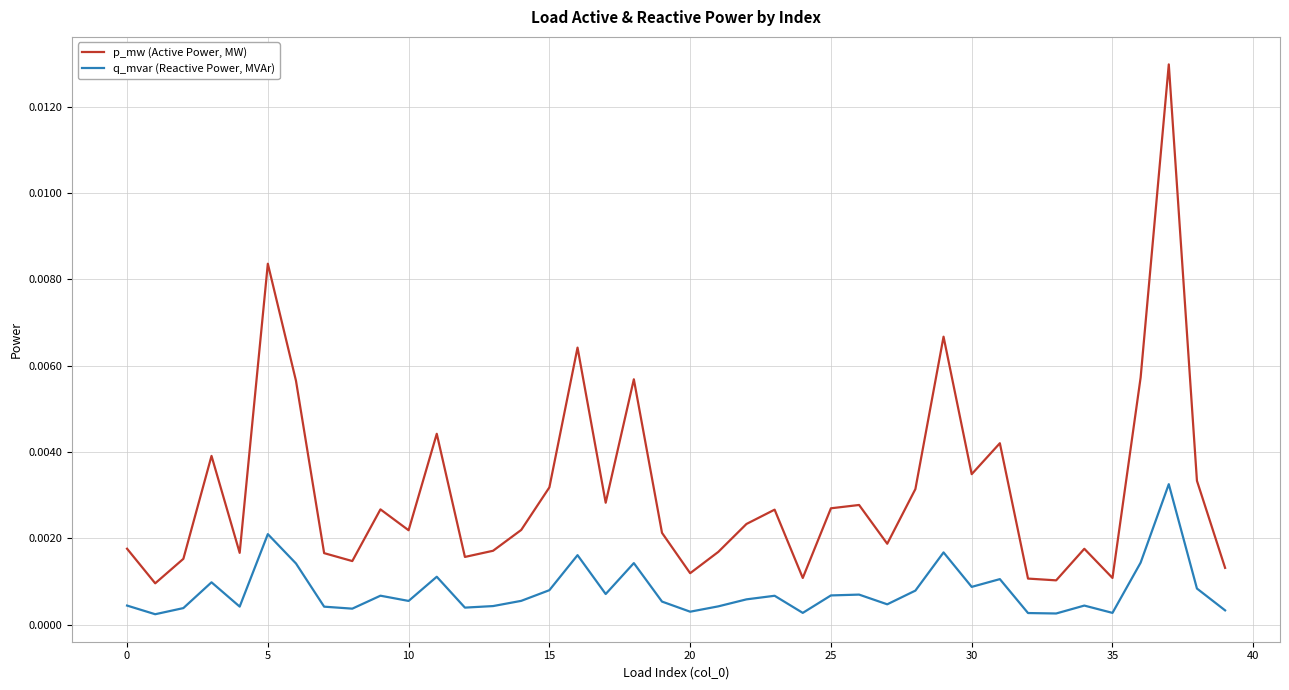

Which series has the widest spread of values?

p_mw (Active Power, MW)